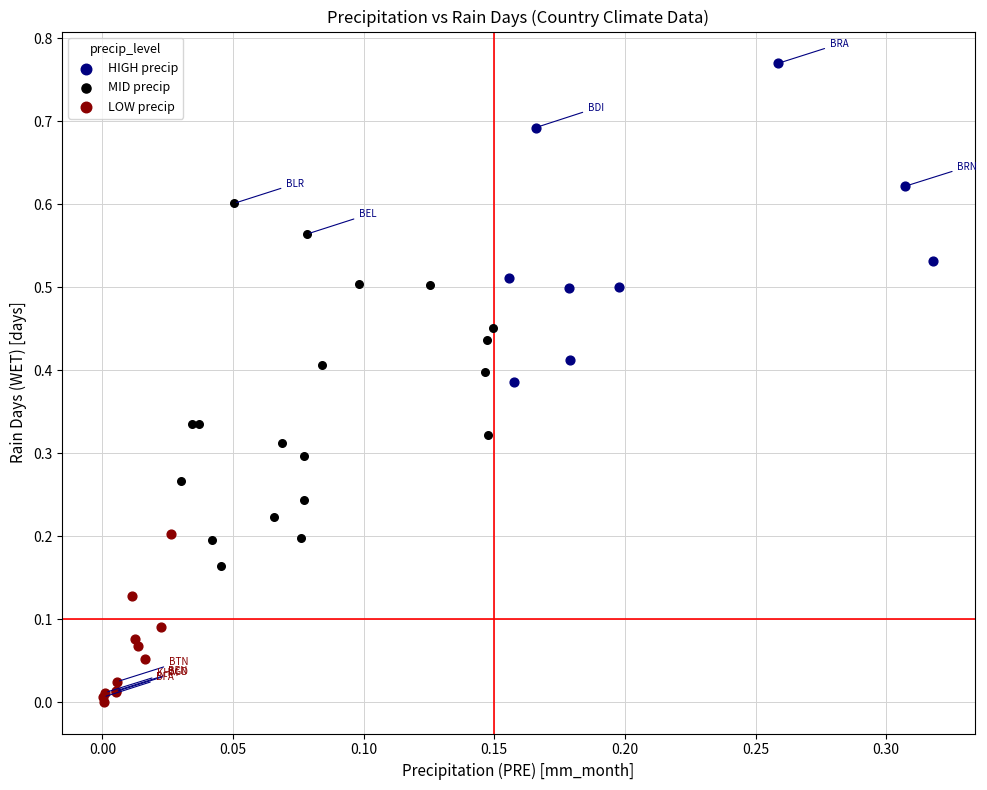

Which series contains the highest Y value?

HIGH precip